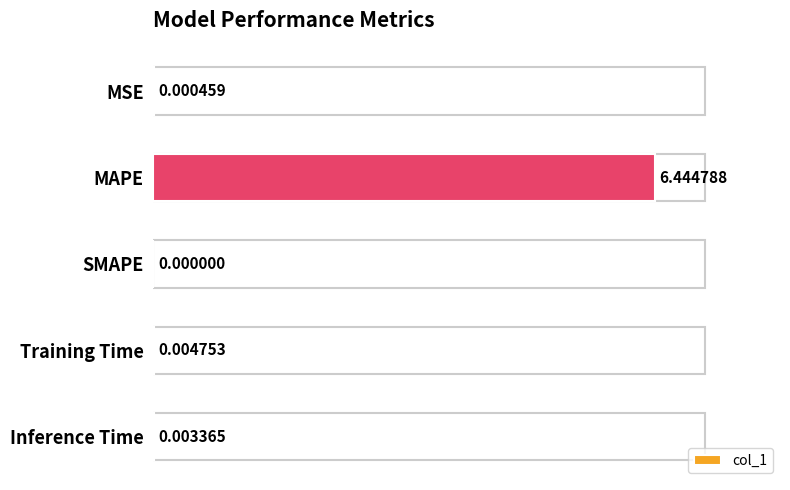

What is the change in value from MAPE to Training Time?

-6.4